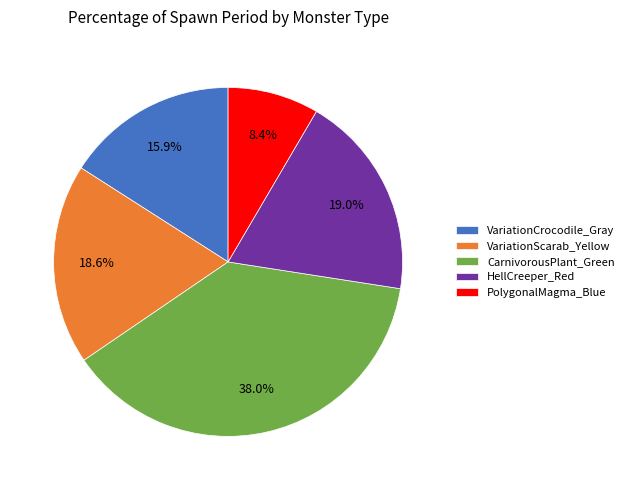

What portion of the pie excludes VariationCrocodile_Gray?

84.1%